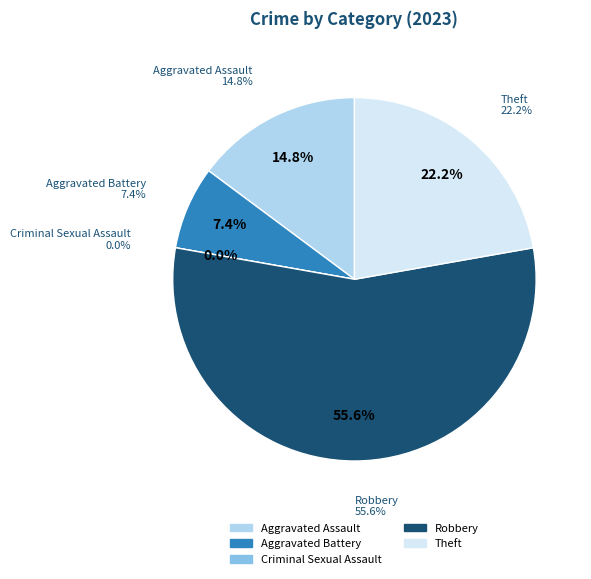

To the nearest percent, what is the combined percentage of Aggravated Assault and Robbery?

70%